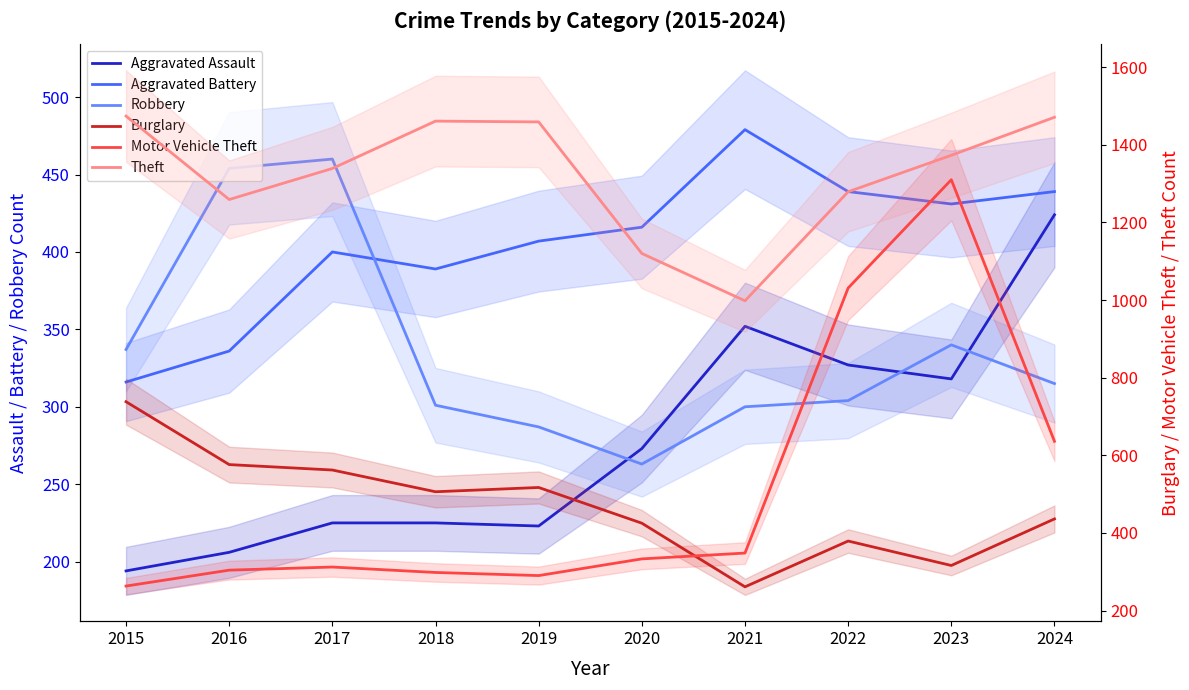

How many interior local peaks does the Robbery series have?

2